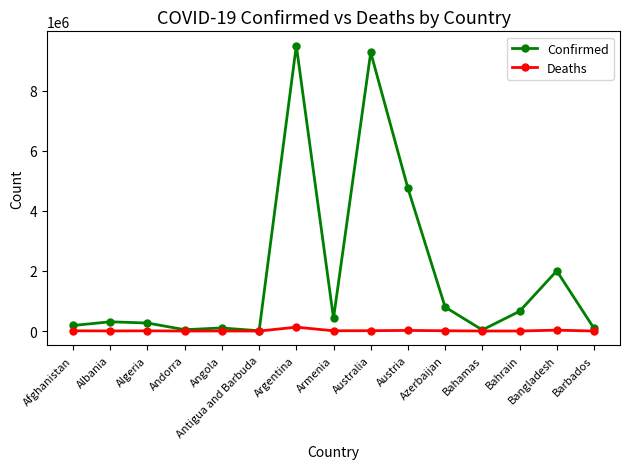

At Angola, list the series in order from smallest to largest.

Deaths, Confirmed